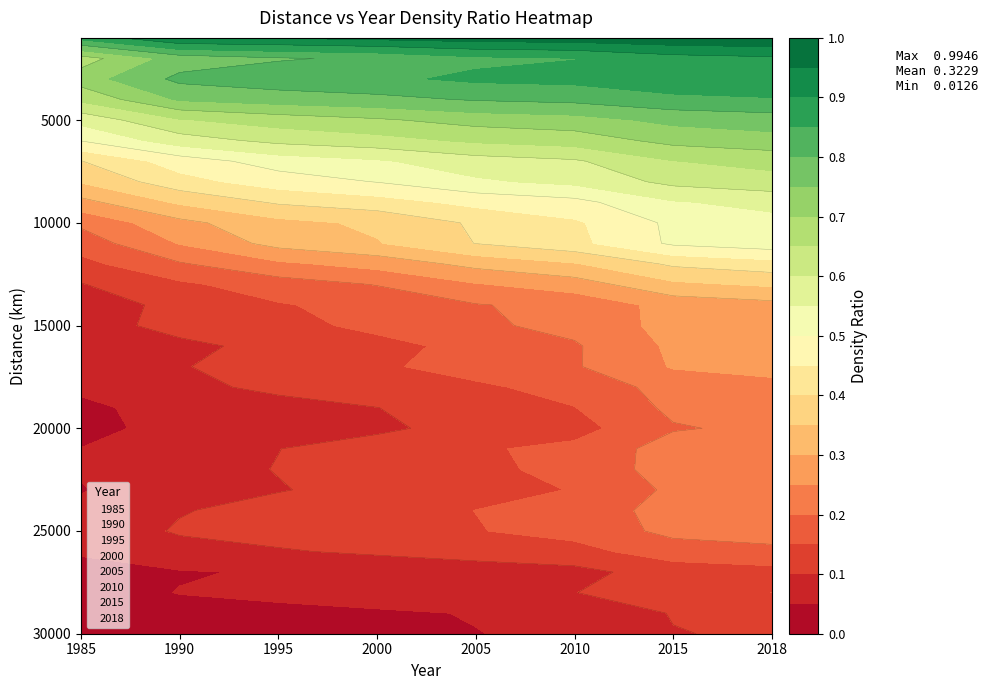

How many series are shown in this chart?

8